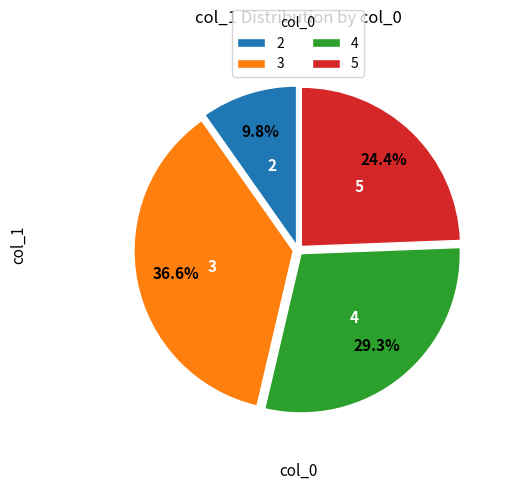

How much of the chart is everything except 2?

90.2%